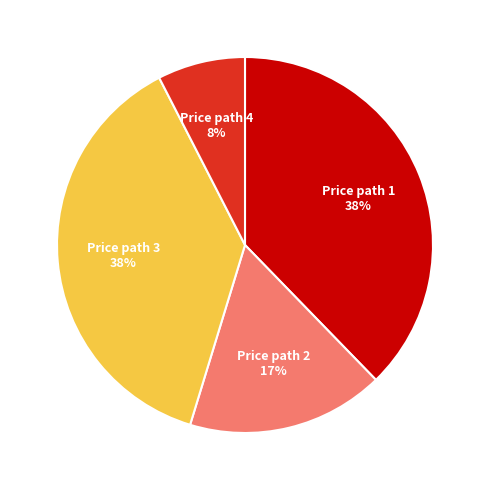

To the nearest percent, what is the average slice percentage?

25%